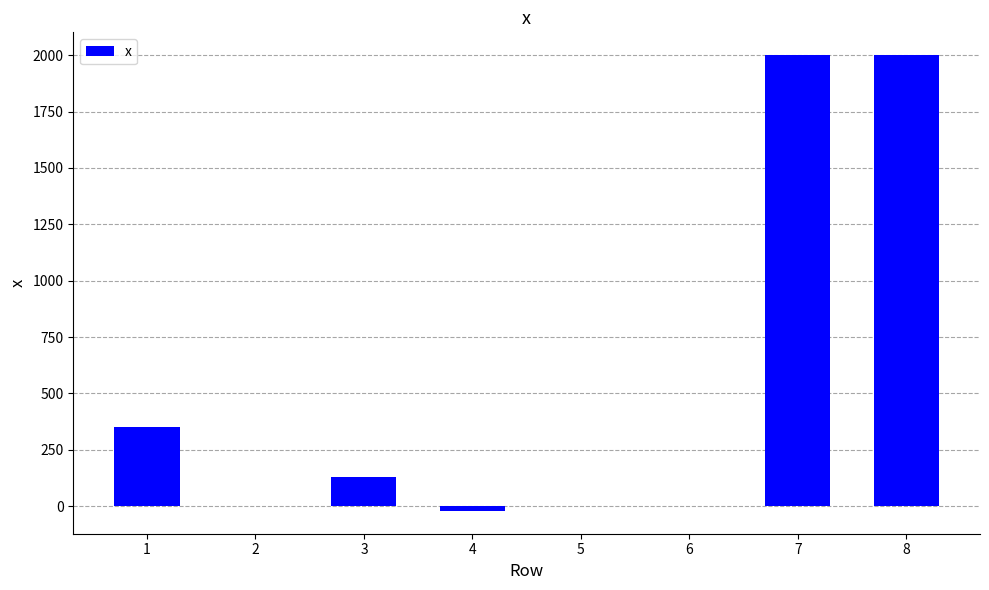

What is the change in value from 5 to 7?

+2000.0